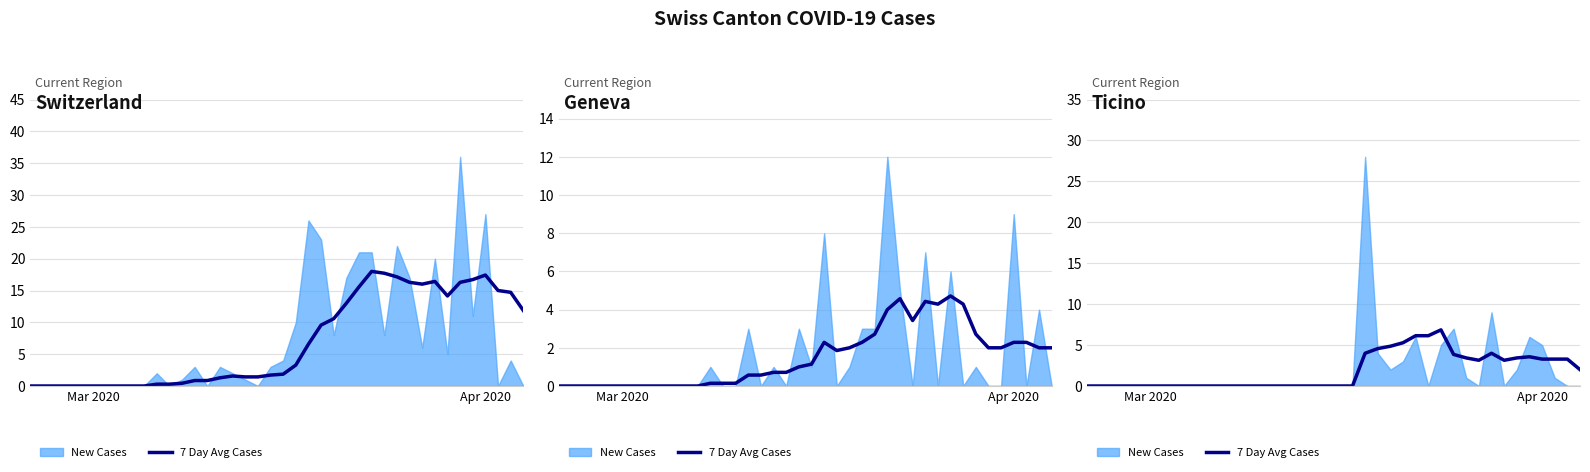

How many values are above zero?

18